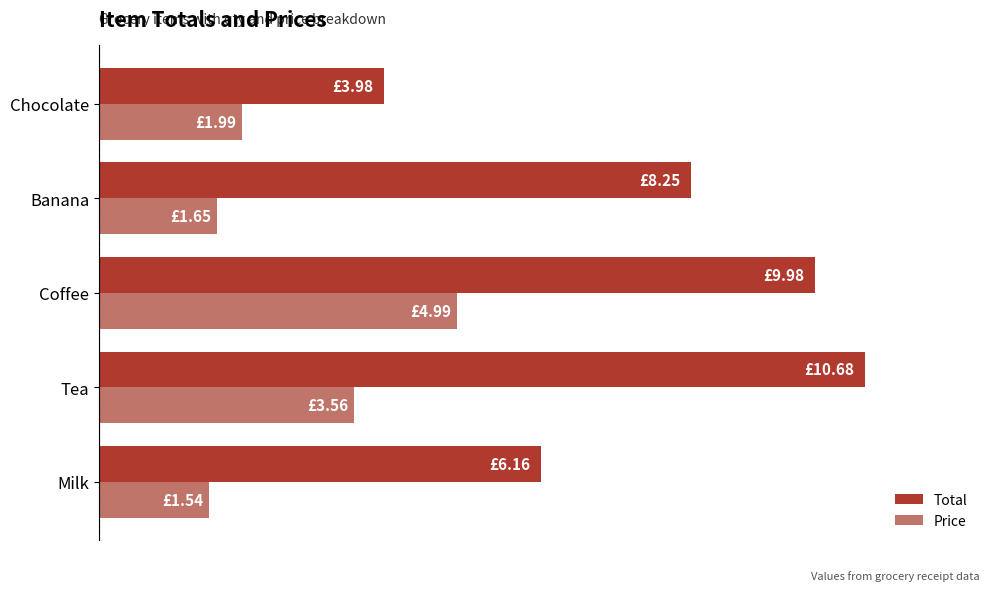

What are all the series names shown in the legend?

Total, Price